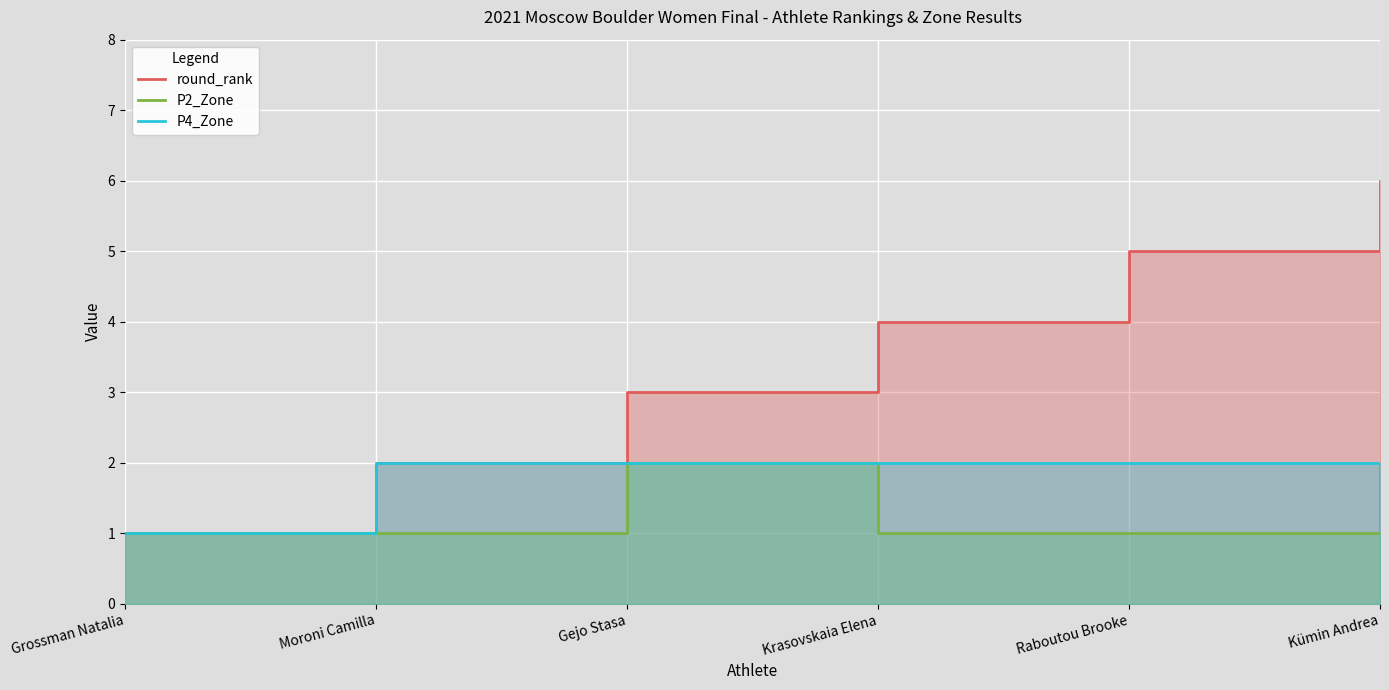

Which has a higher value, Kümin Andrea or Gejo Stasa?

Kümin Andrea